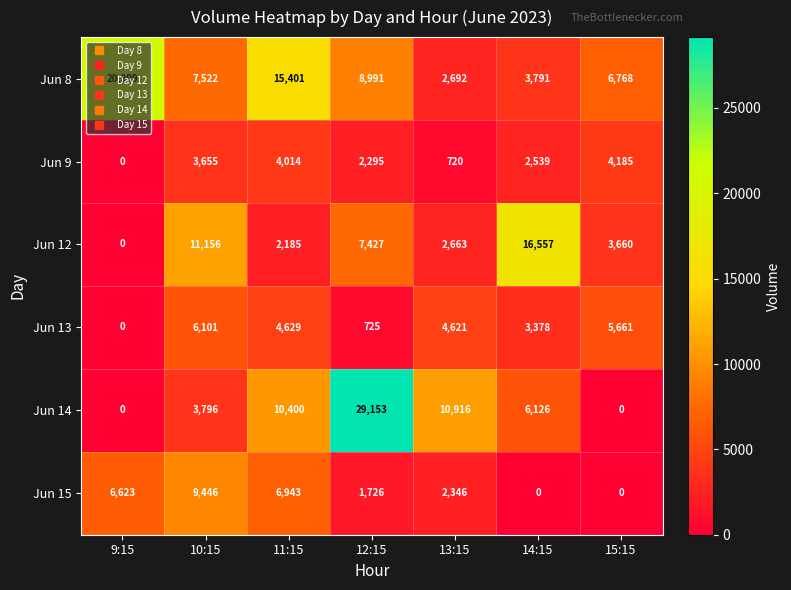

At 11:15, list the series in order from largest to smallest.

Jun 8, Jun 14, Jun 15, Jun 13, Jun 9, Jun 12